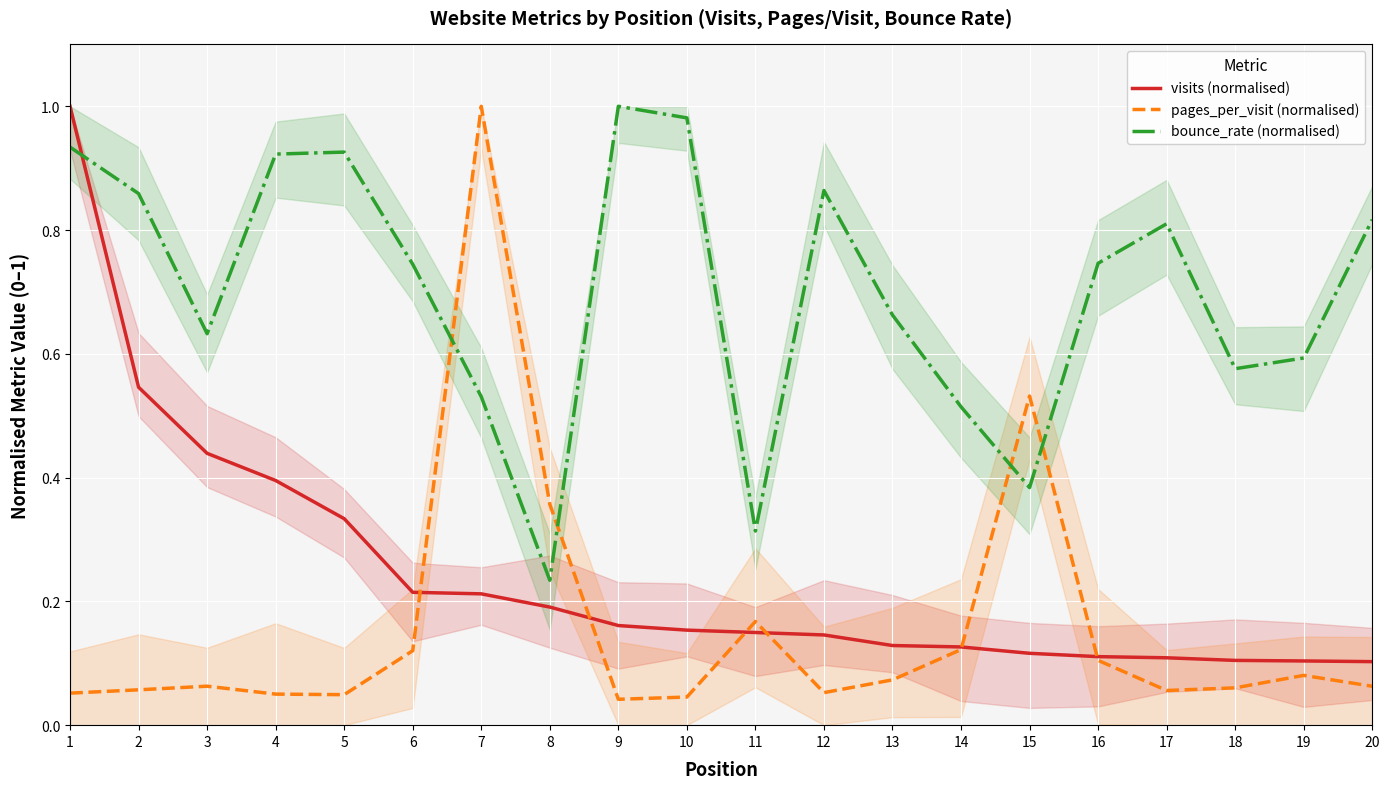

Which series changed the most between 3 and 13?

visits (normalised)